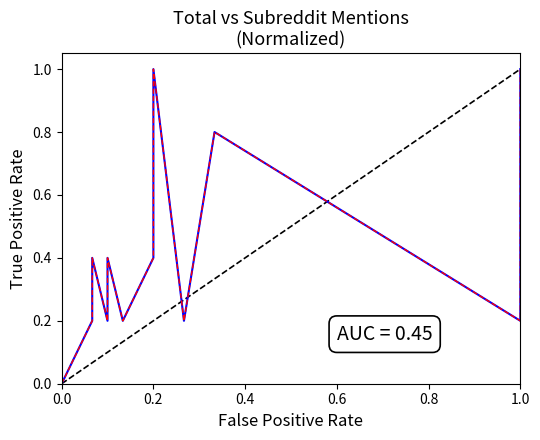

How many lines are shown in the chart?

1